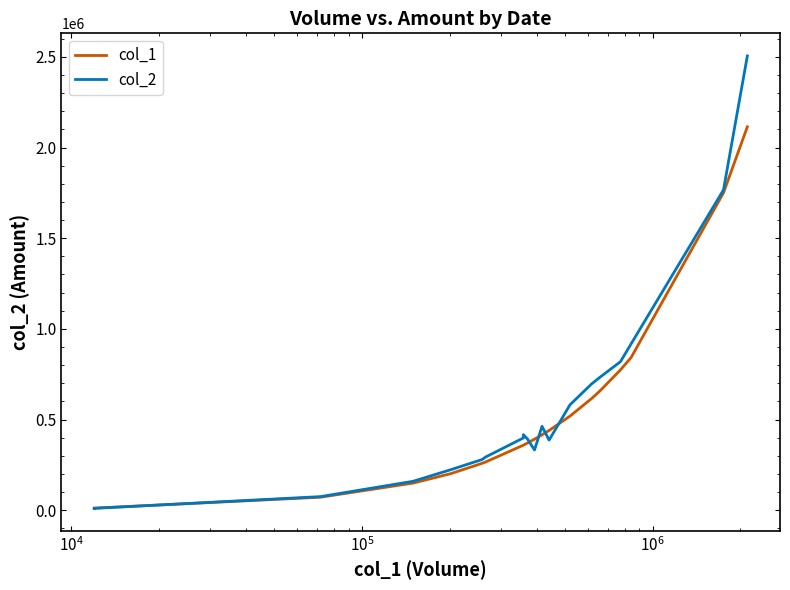

How many intersections are there between col_2 and col_1?

5